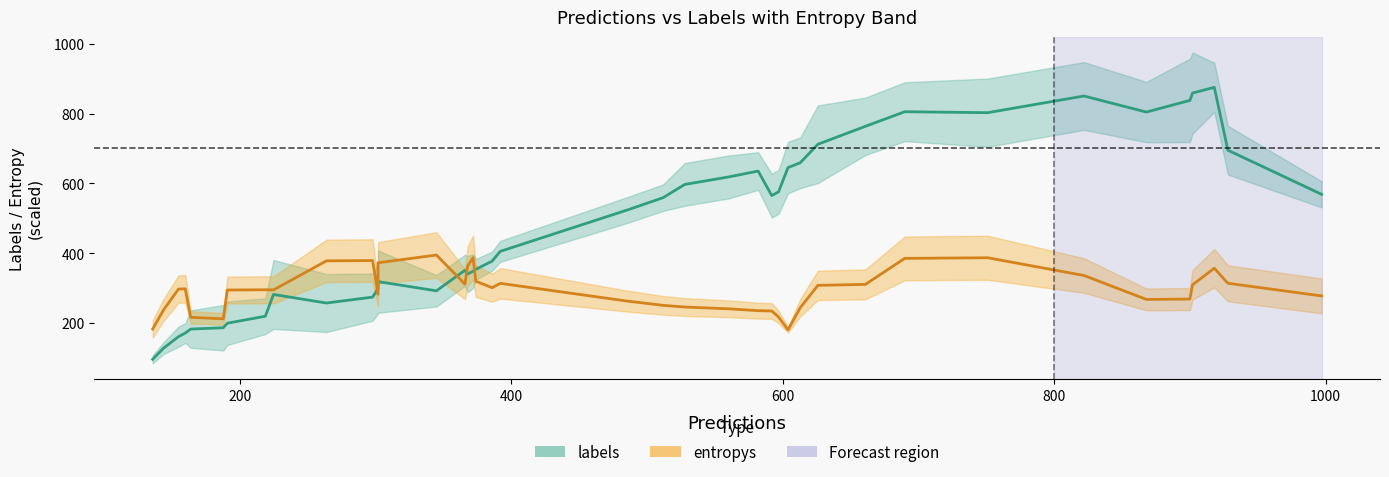

What is the difference between the second highest and minimum values in the labels series?

762.8